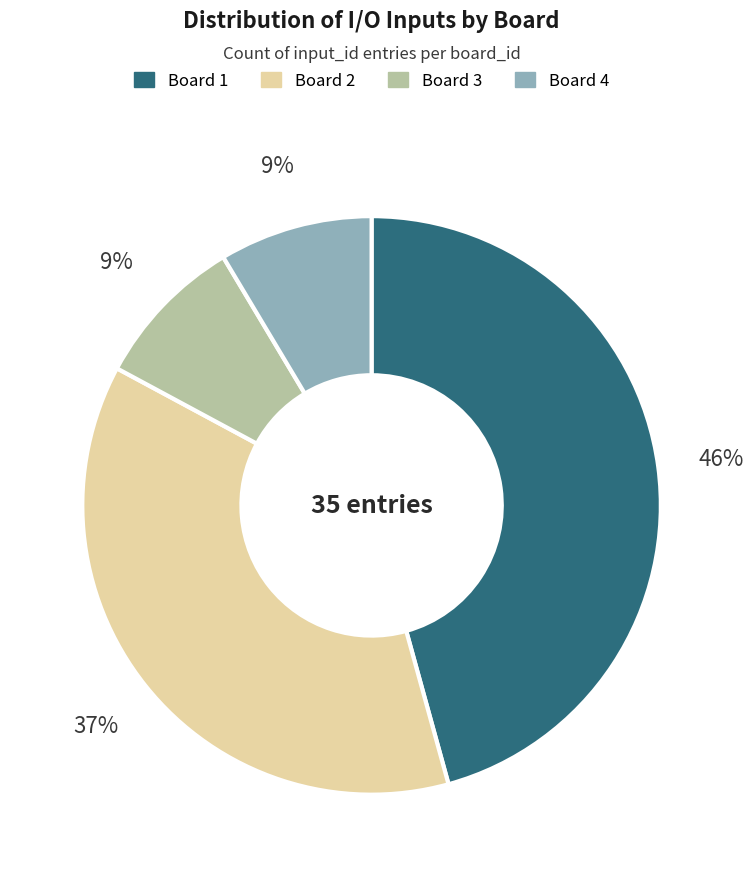

What is the largest slice in the pie chart?

Board 1